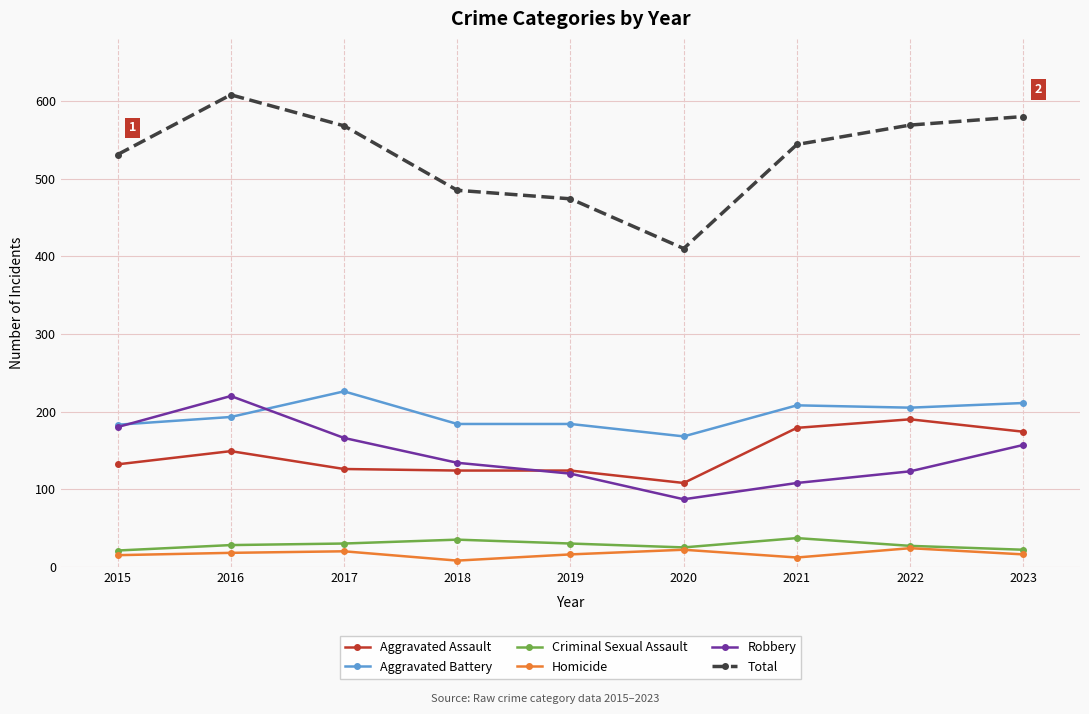

What is the difference between the second highest and minimum values in the Homicide series?

14